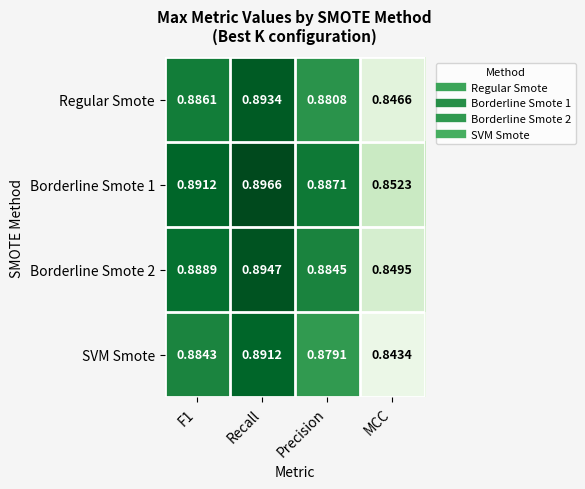

Which label corresponds to the smallest value in the chart?

MCC